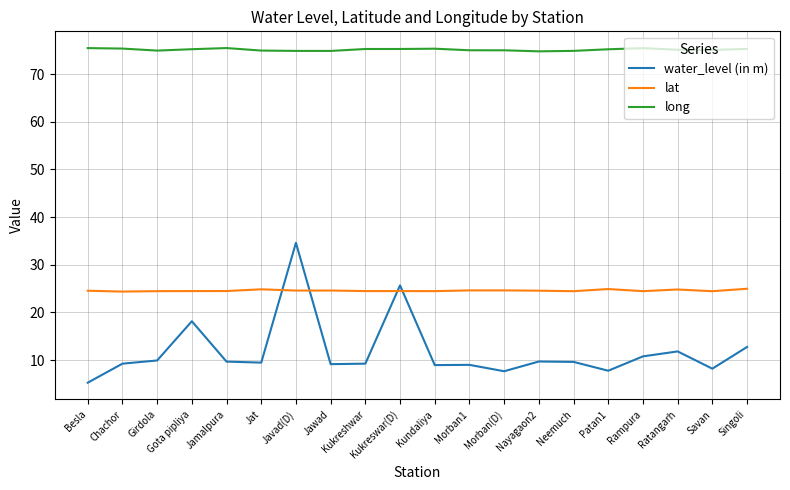

The value of long at Gota pipliya is 75.2. True or false?

True